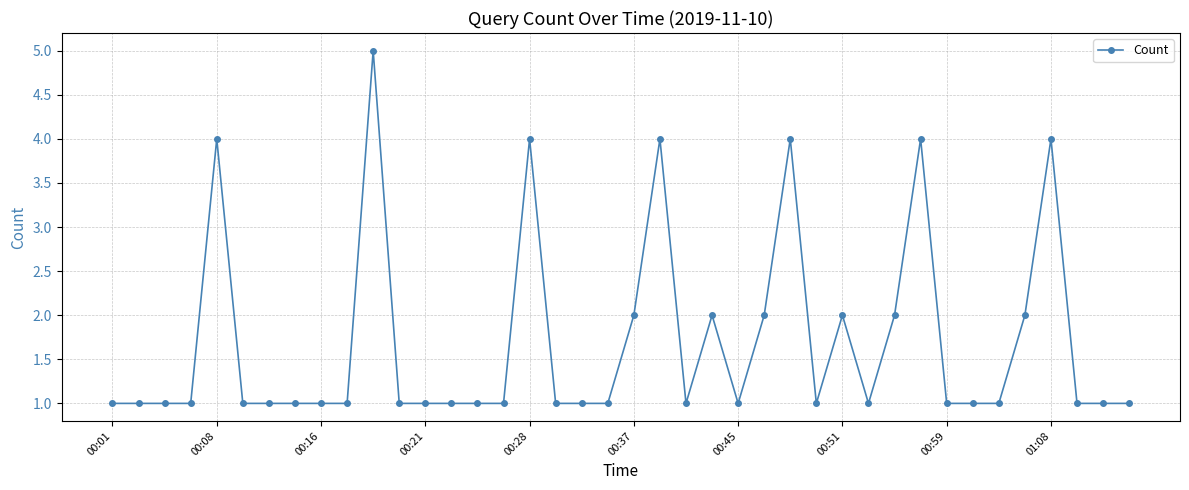

What is the maximum value shown in the chart?

5